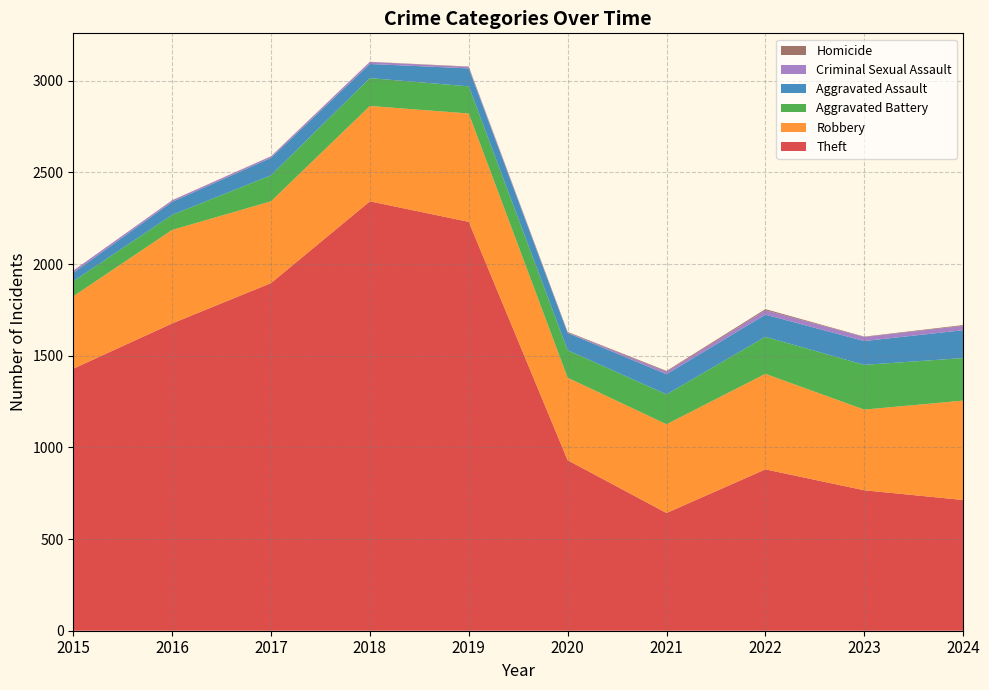

Reading left to right, list all the values displayed in this chart.

Theft: 1429	1676	1896	2342	2230	930	642	880	766	713
Robbery: 395	510	446	520	591	450	484	521	440	542
Aggravated Battery: 82	82	142	152	148	150	163	202	244	232
Aggravated Assault: 46	71	95	77	98	94	110	121	130	152
Criminal Sexual Assault: 12	8	8	11	8	3	14	24	22	24
Homicide: 0	1	1	1	2	3	4	6	2	4